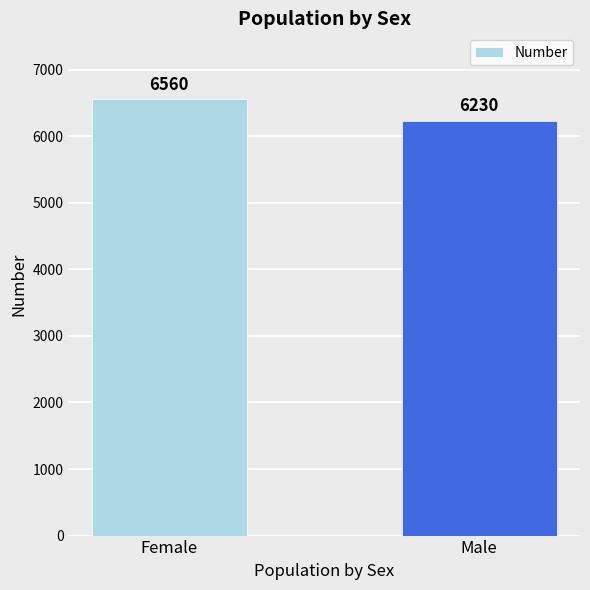

Read the value at Female, to the nearest 5.

6560